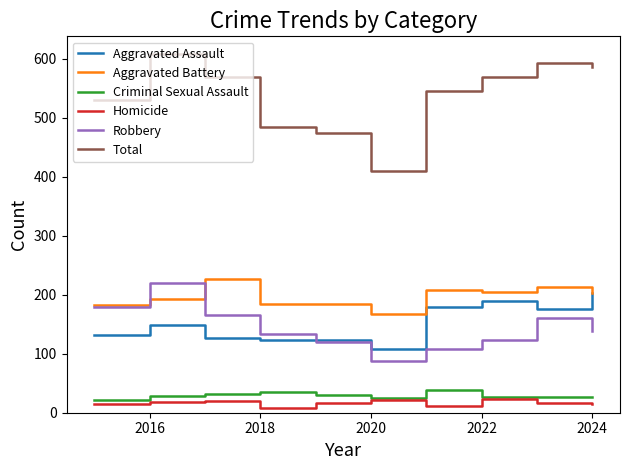

Which series has the widest spread of values?

Total